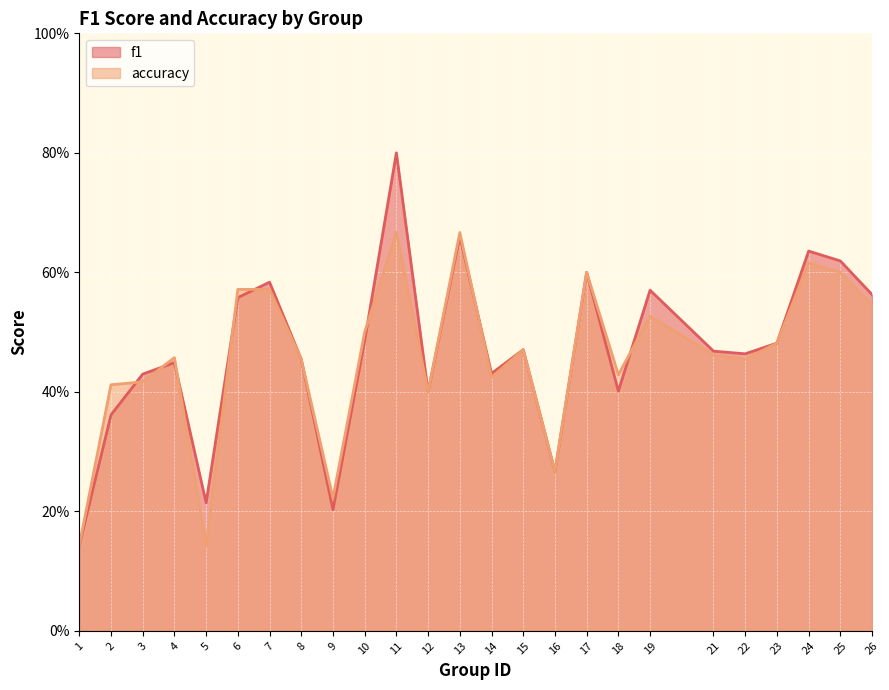

The value of accuracy at 2 is 0.4. True or false?

True